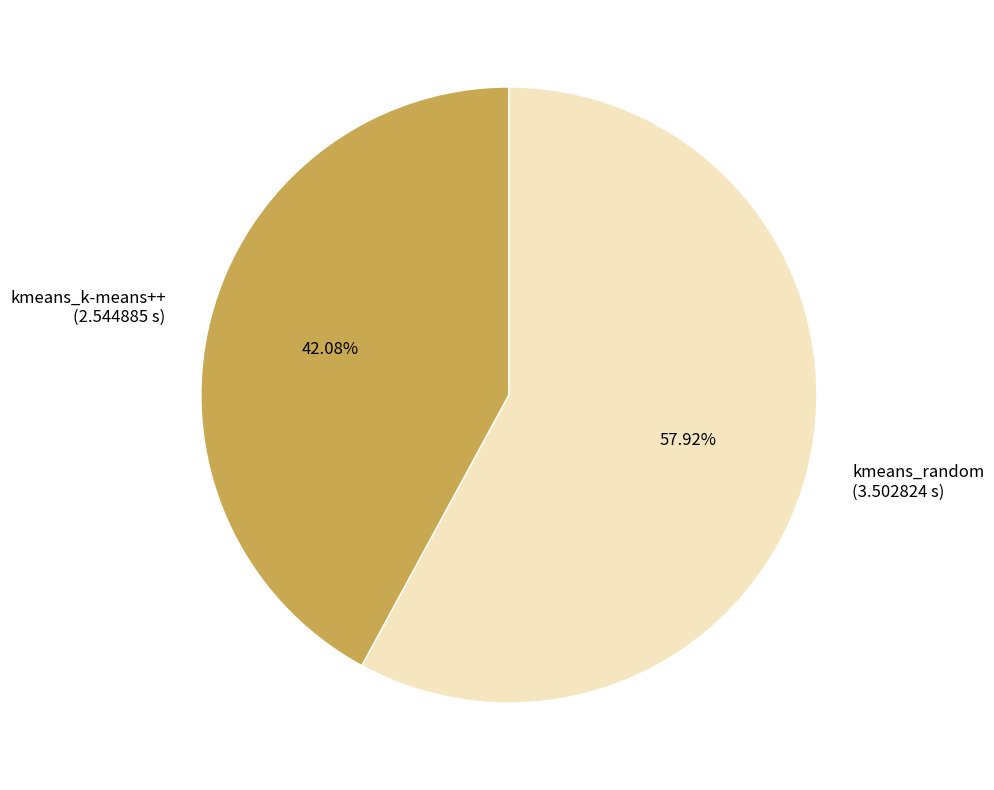

Which slice is the largest?

kmeans_random